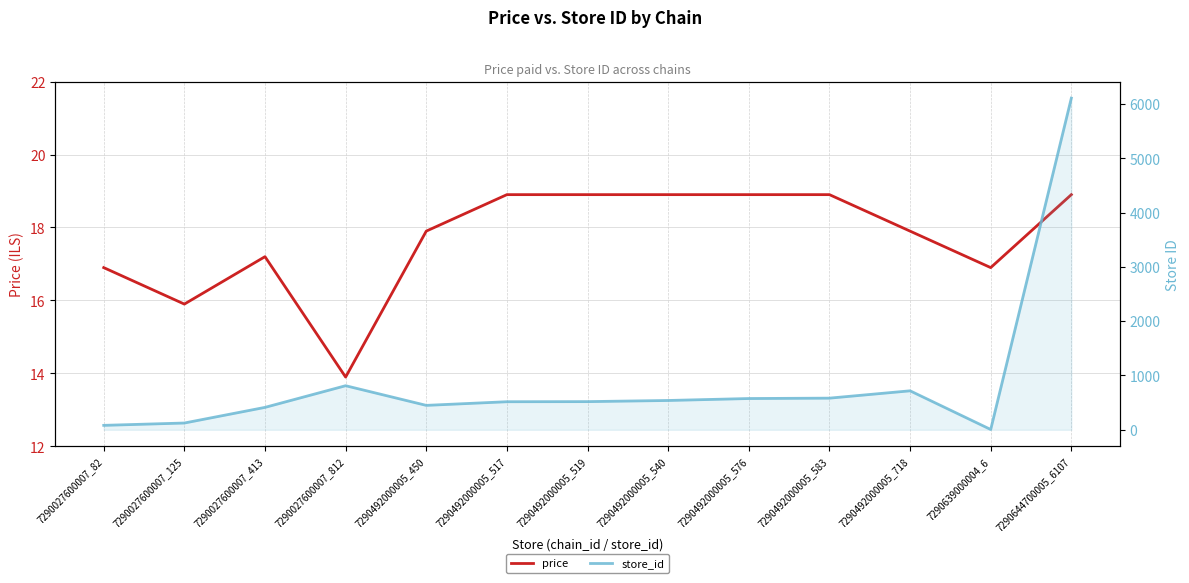

At which label is price closest to 16?

7290027600007_125